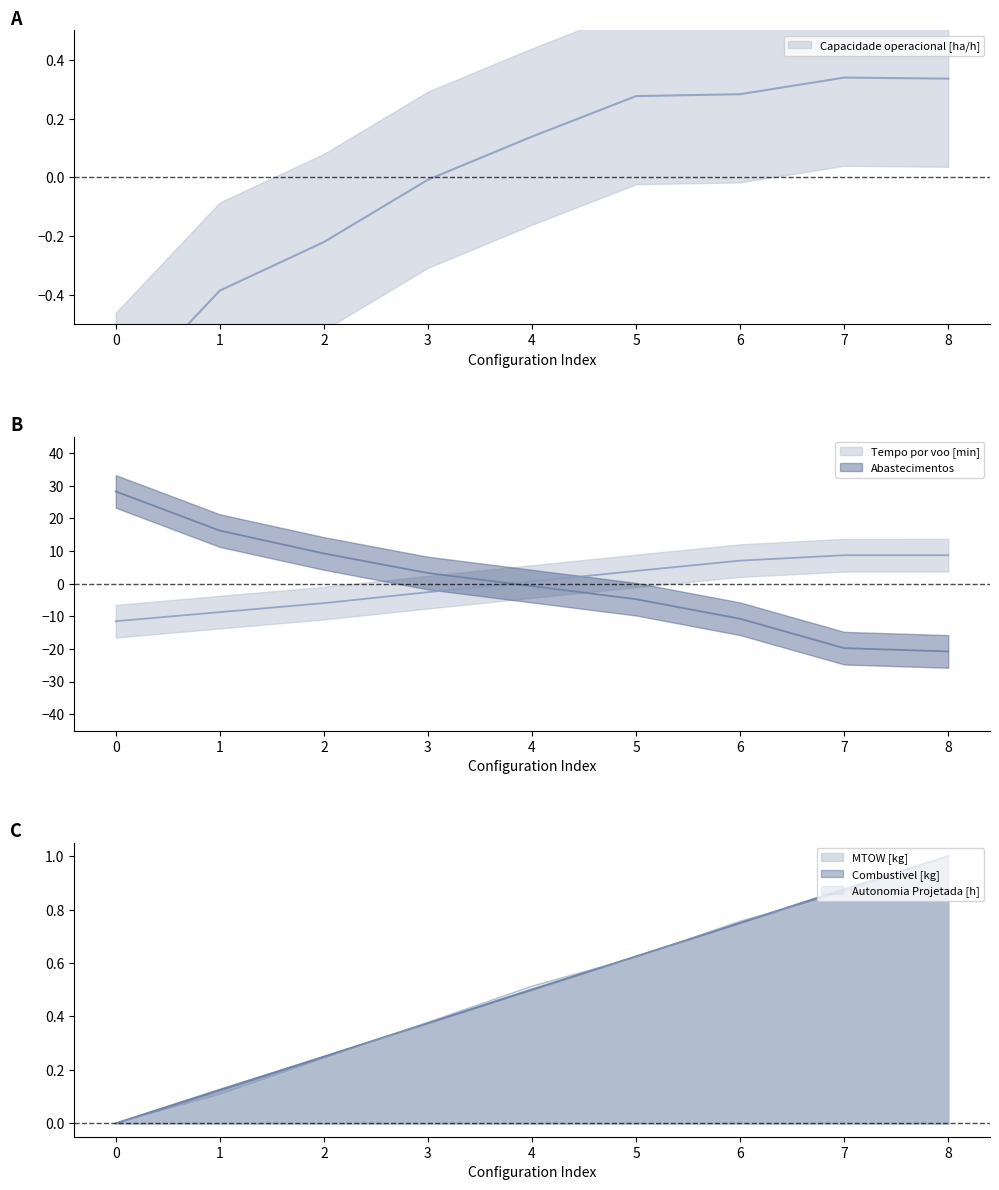

What is the difference between the second highest and minimum values in the Autonomia Projetada [h] series?

0.9